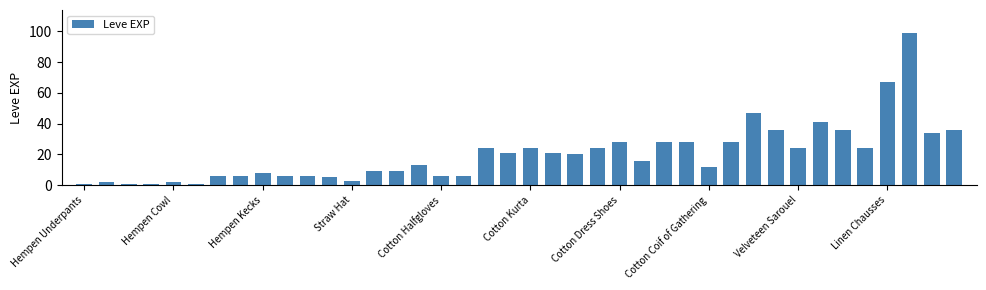

Does the chart contain stacked bars?

No